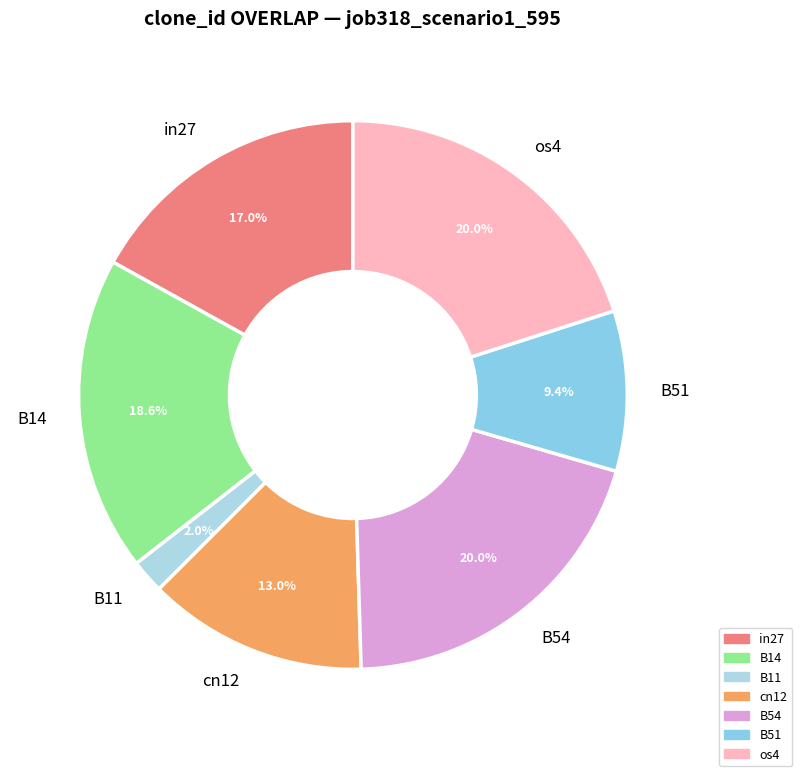

Which category has the smallest portion of the pie?

B11